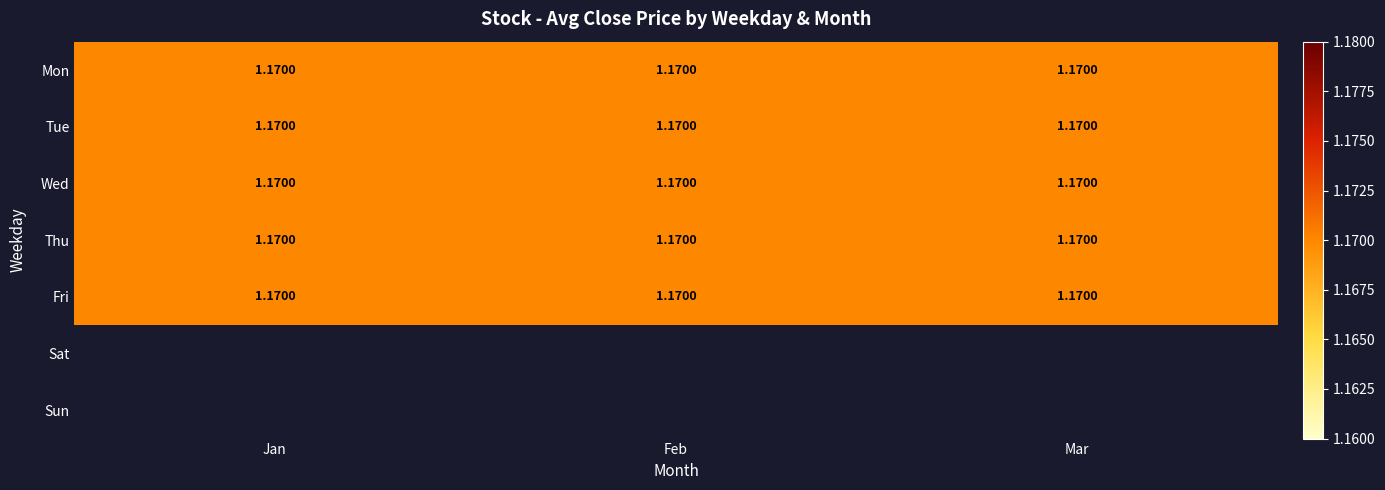

What is the difference between the highest and lowest values at 4?

1.2